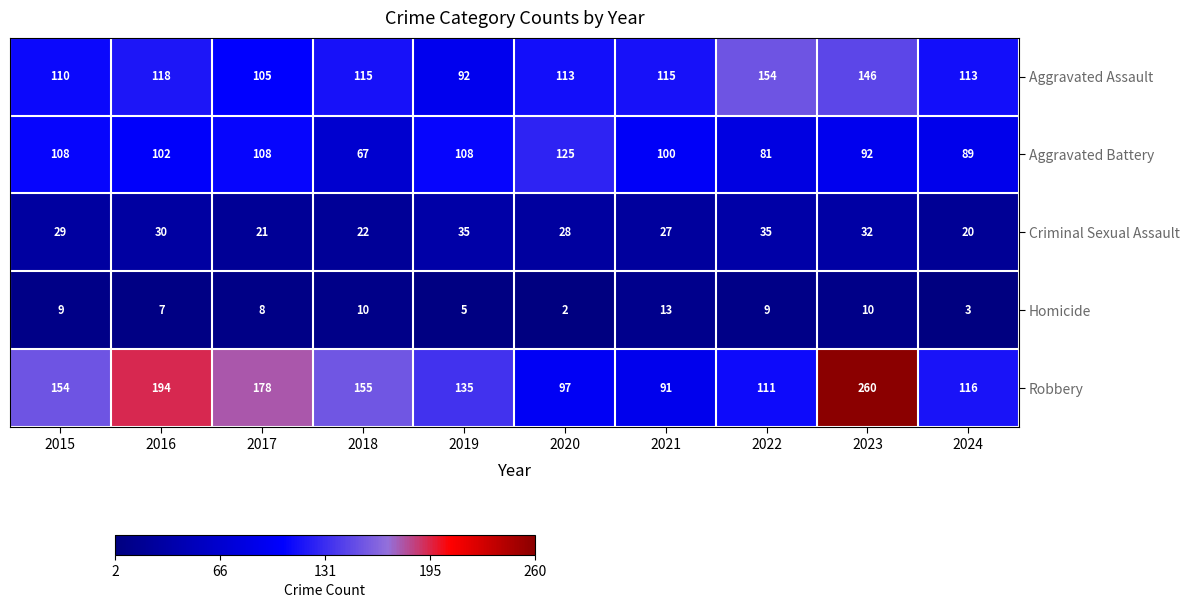

Is it true that Aggravated Assault equals 146 at 2023?

True